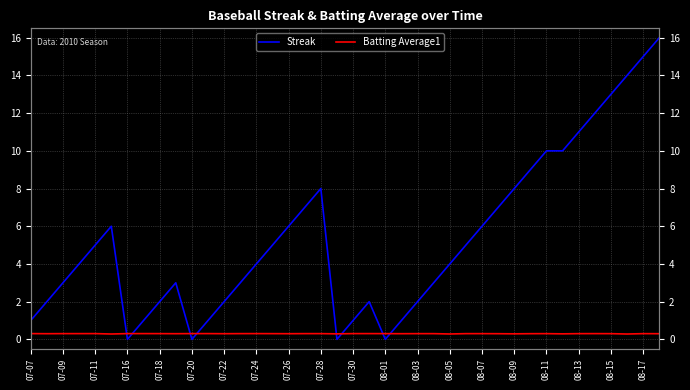

How many distinct data groups are displayed?

2